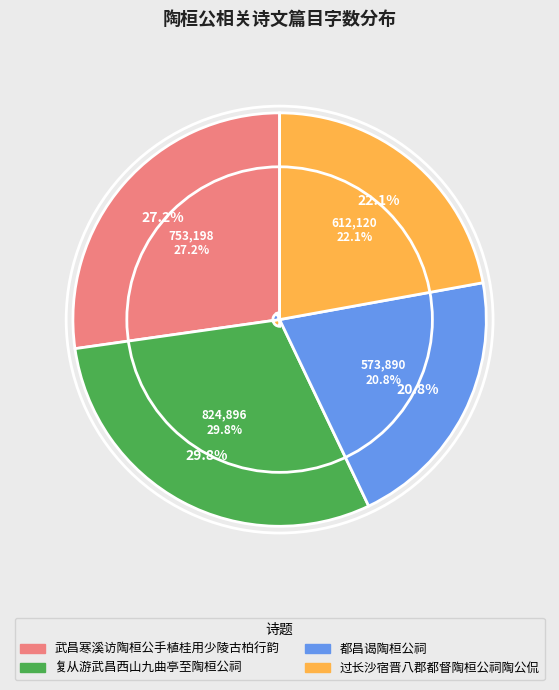

To the nearest percent, what is the average slice percentage?

25%